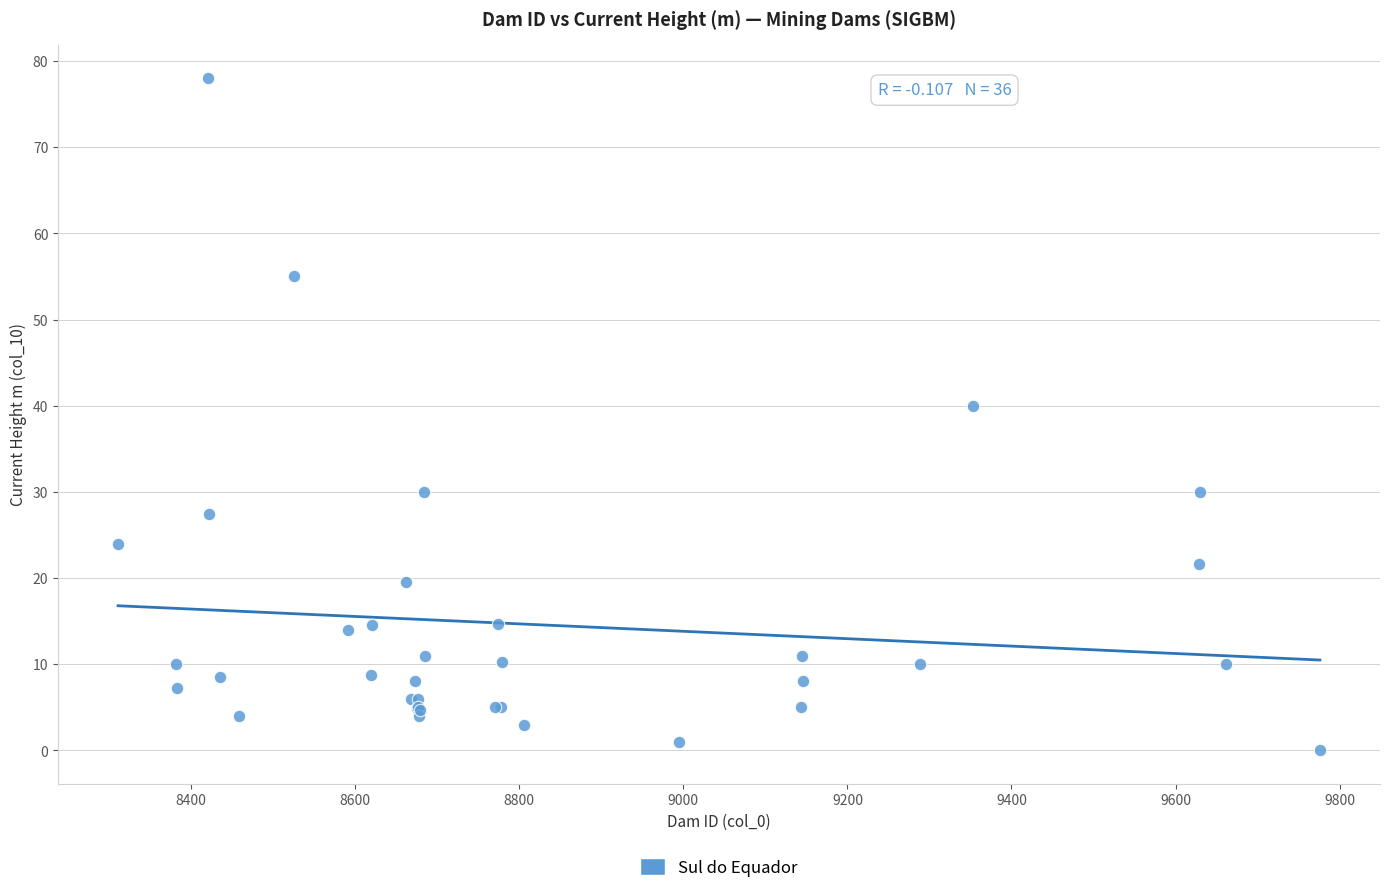

What Y value in the scatter plot is closest to 39?

40.0